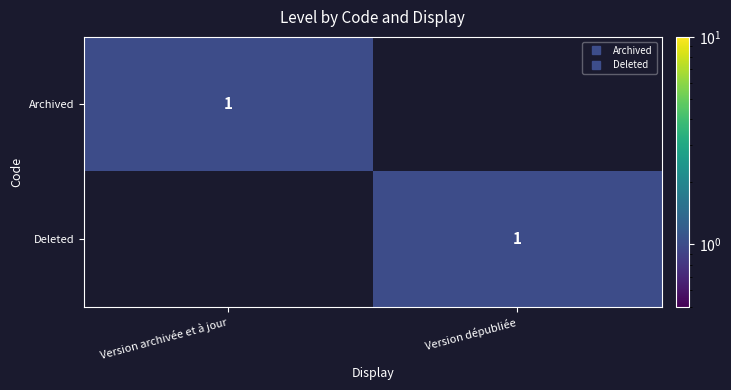

Which series has the largest total across all categories?

Archived